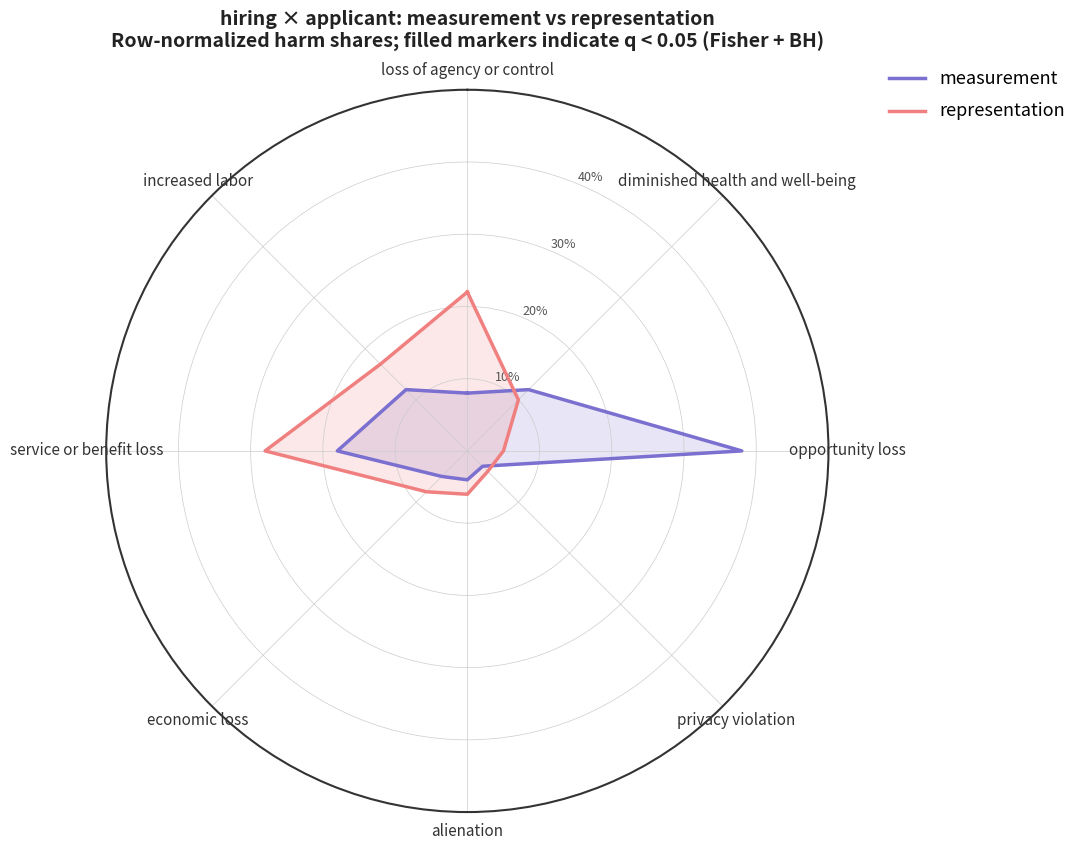

At which label does representation reach its minimum?

privacy violation